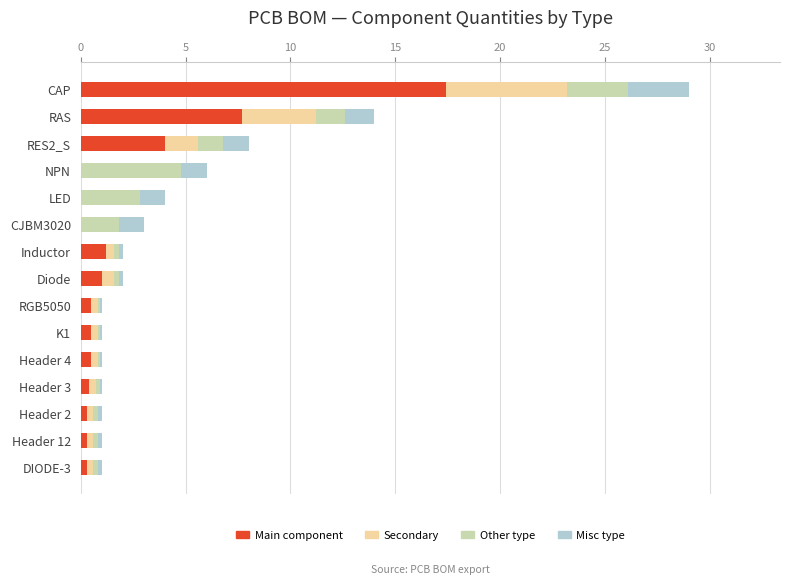

What is the sum of all Main component values?

34.1